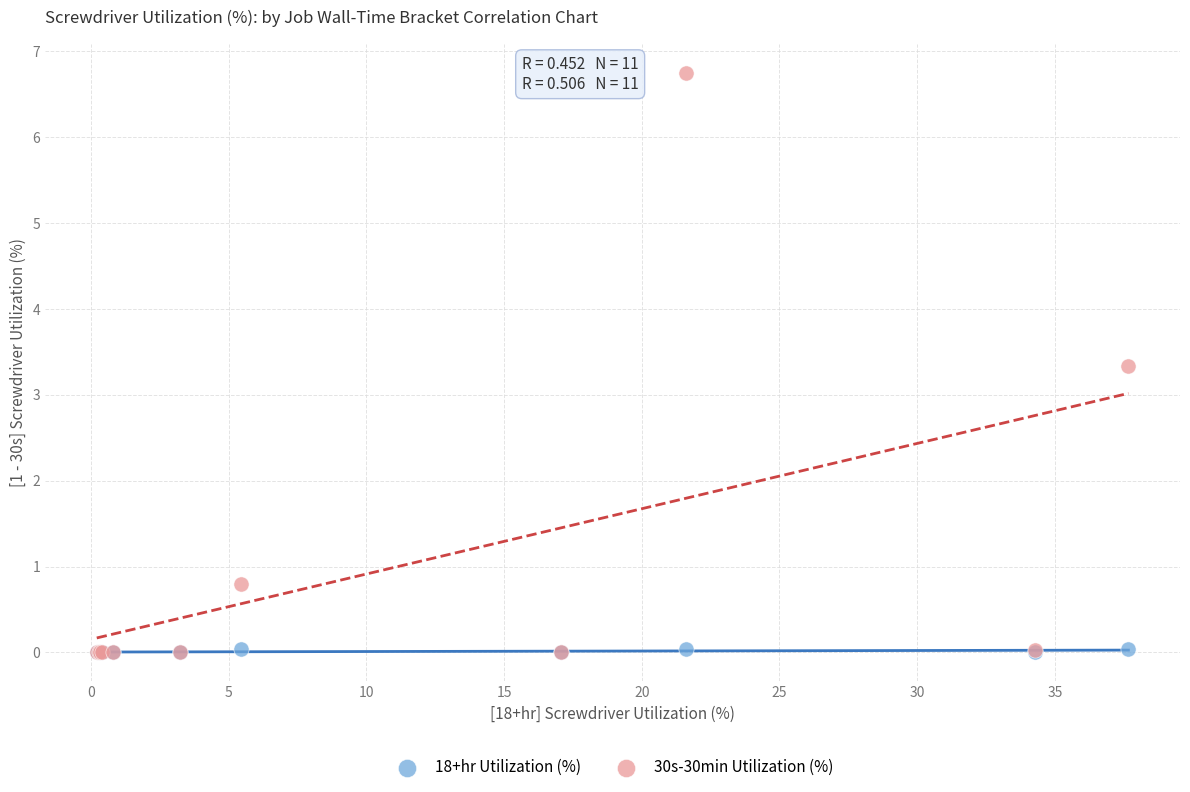

Which series has the widest spread of Y values?

30s-30min Utilization (%)